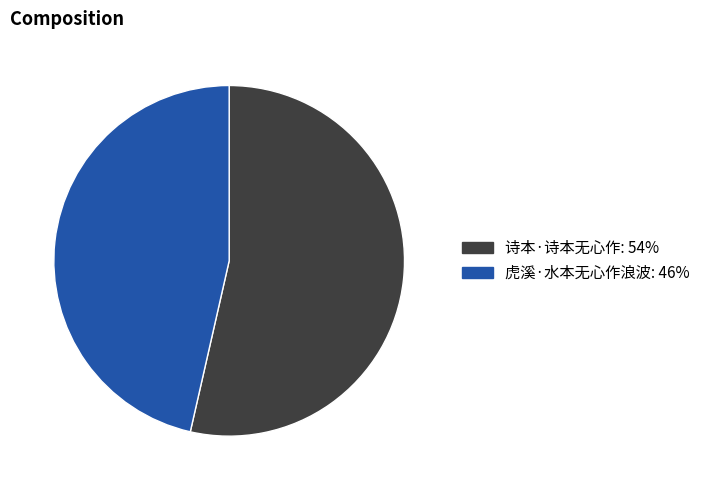

Count the number of slices in the pie.

2